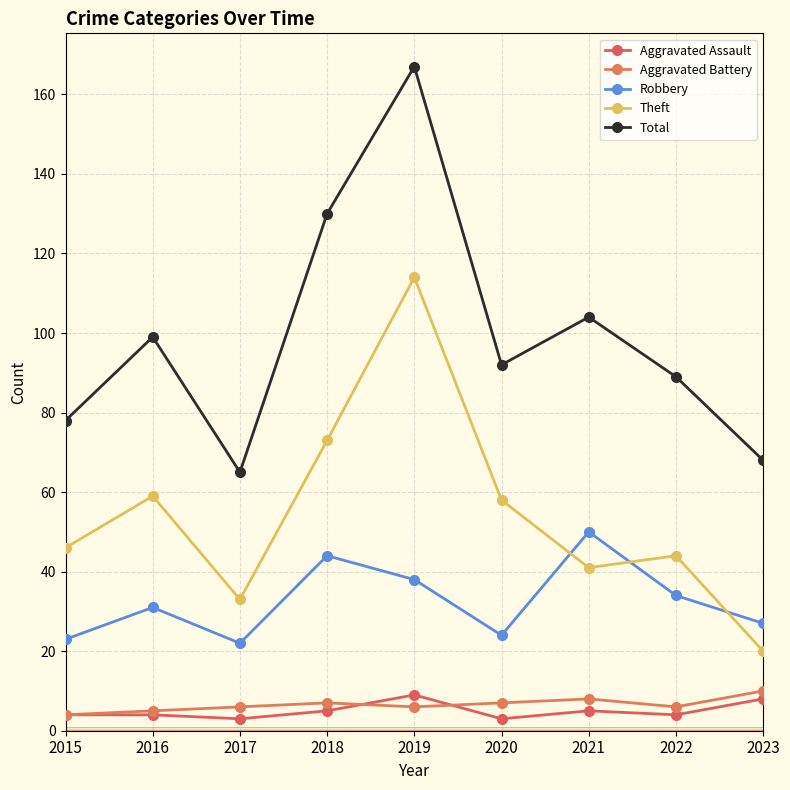

Is it true that Theft equals 26 at 2016?

False